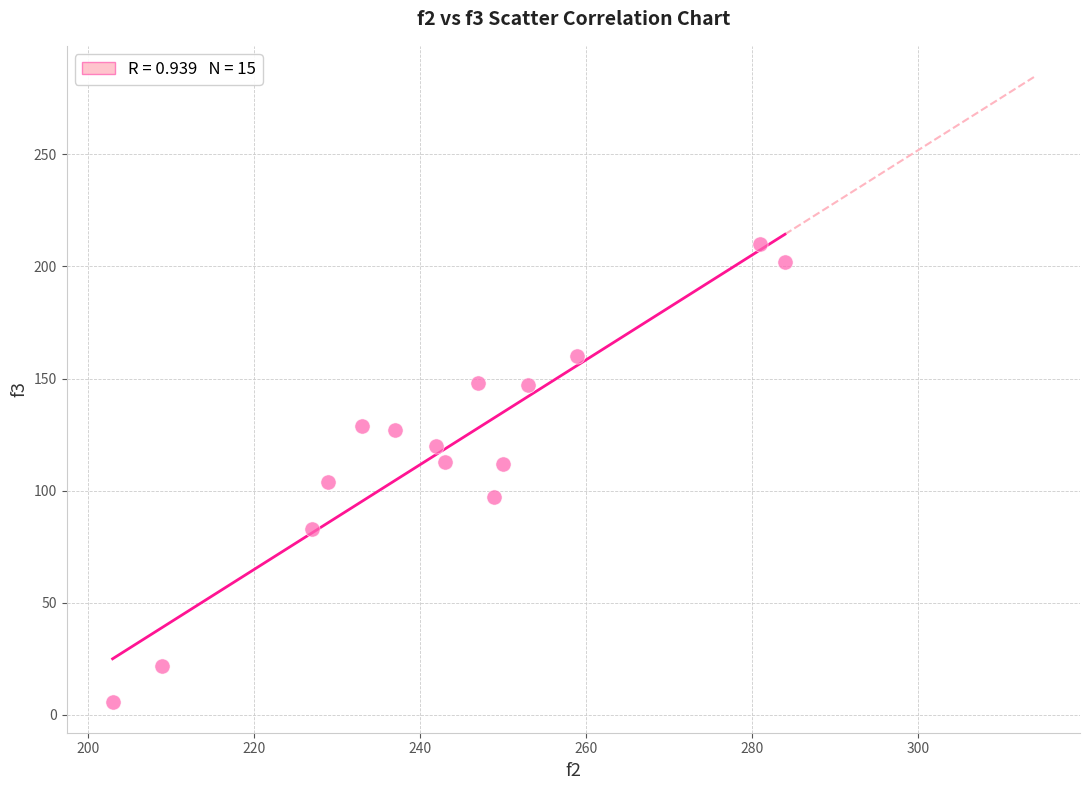

What is the range of Y values (max minus min)?

204